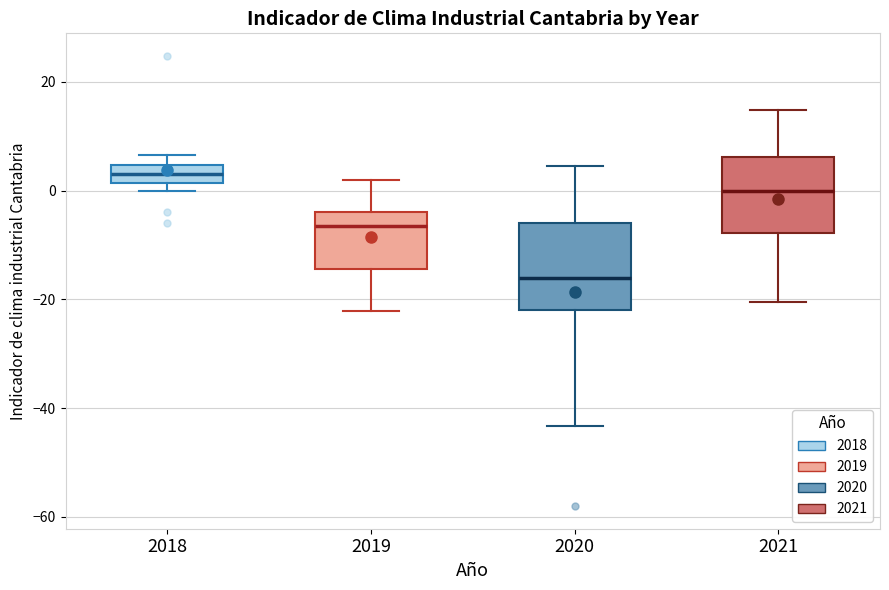

Which box's median line is the highest?

2018